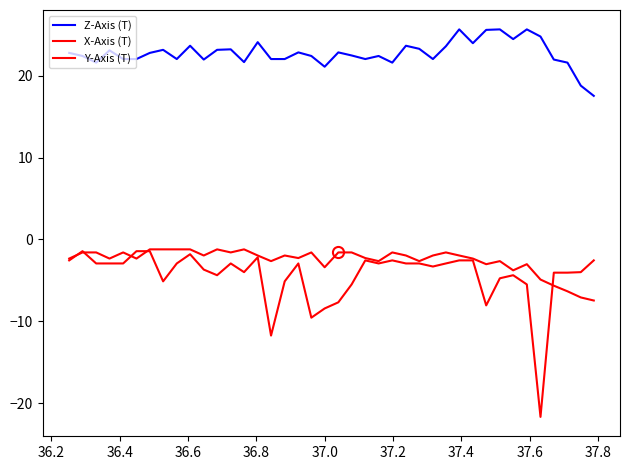

How many lines are shown in the chart?

3